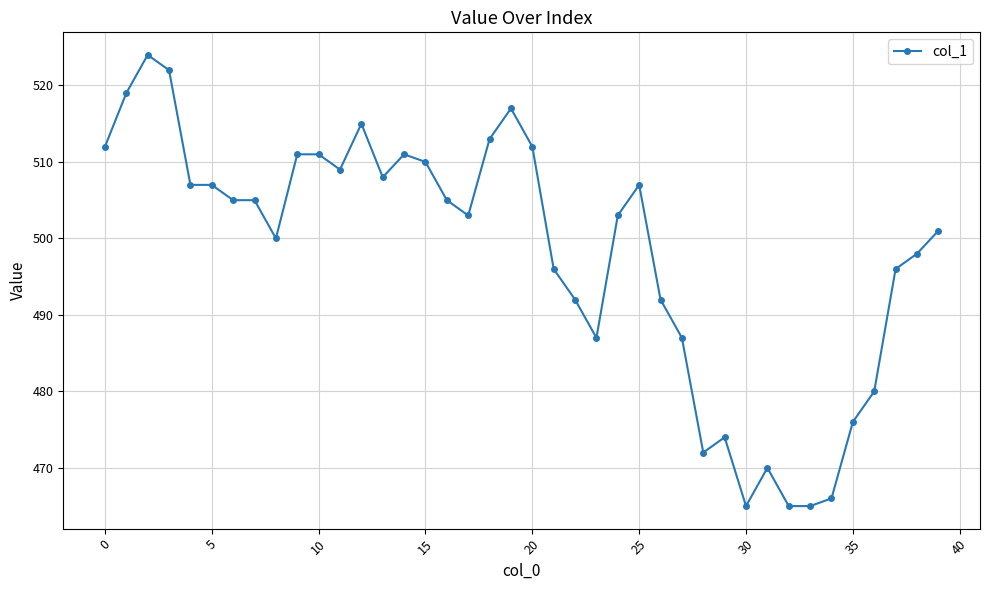

True or false: there are more than 2 points higher than both neighbors.

True